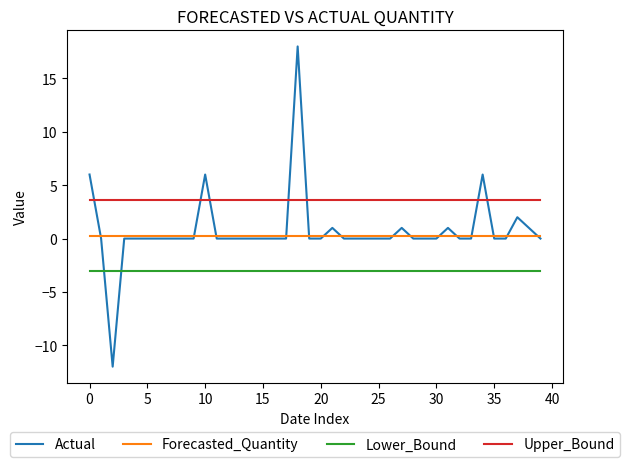

True or false: Lower_Bound and Actual intersect in this chart.

True